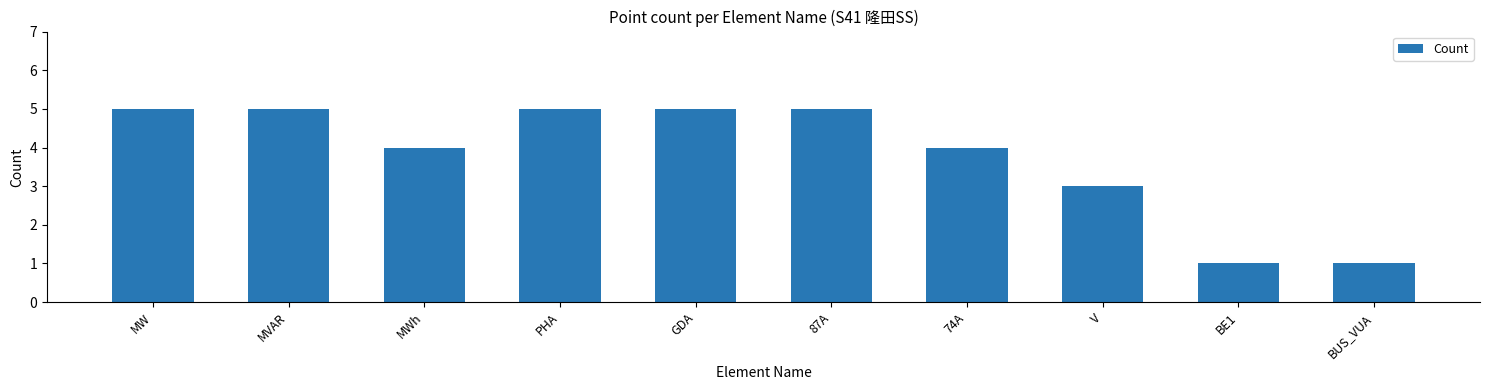

What is the difference between the second highest and minimum values?

4